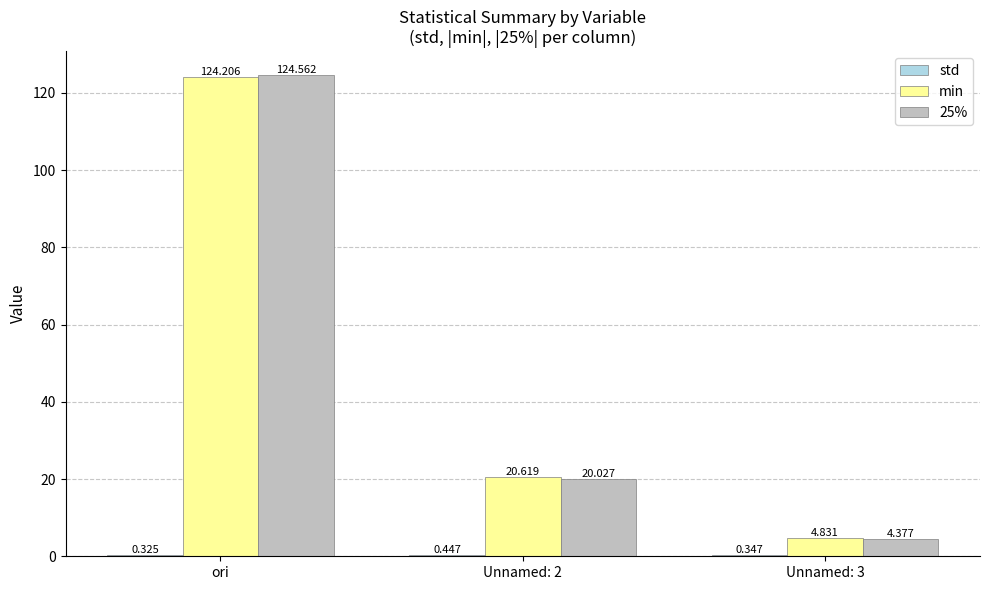

How many series are shown in this chart?

3